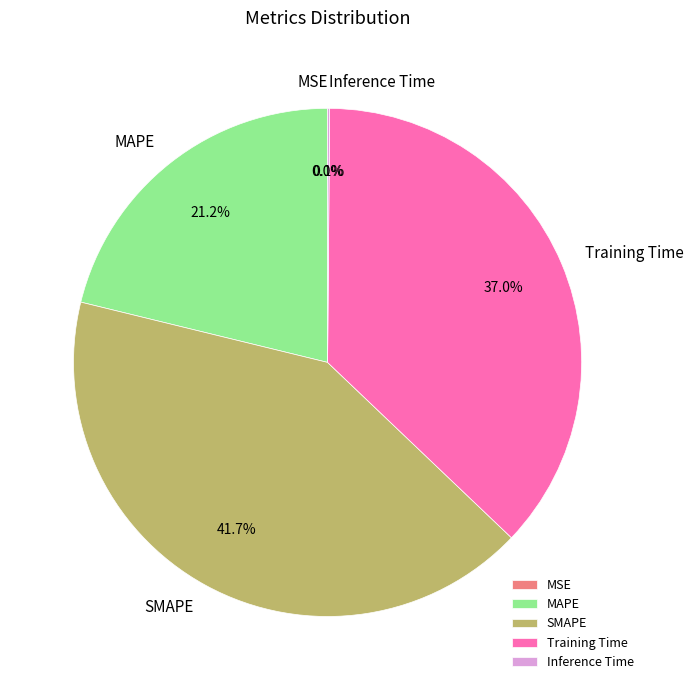

Is MAPE the majority of the pie?

No